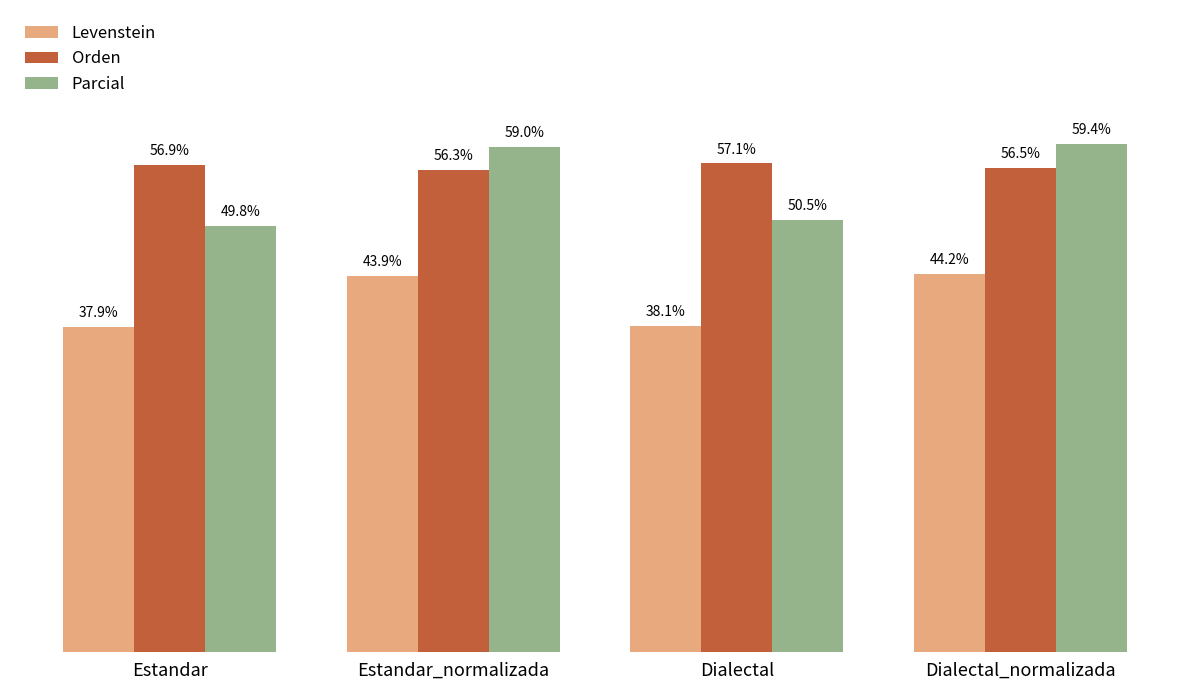

Between Estandar and Dialectal_normalizada, which series saw the biggest shift?

Parcial